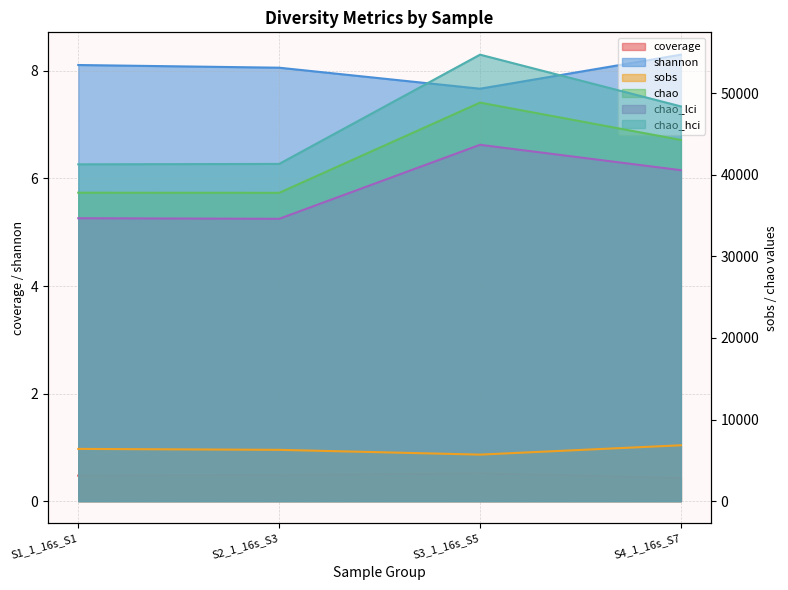

How many distinct data groups are displayed?

6